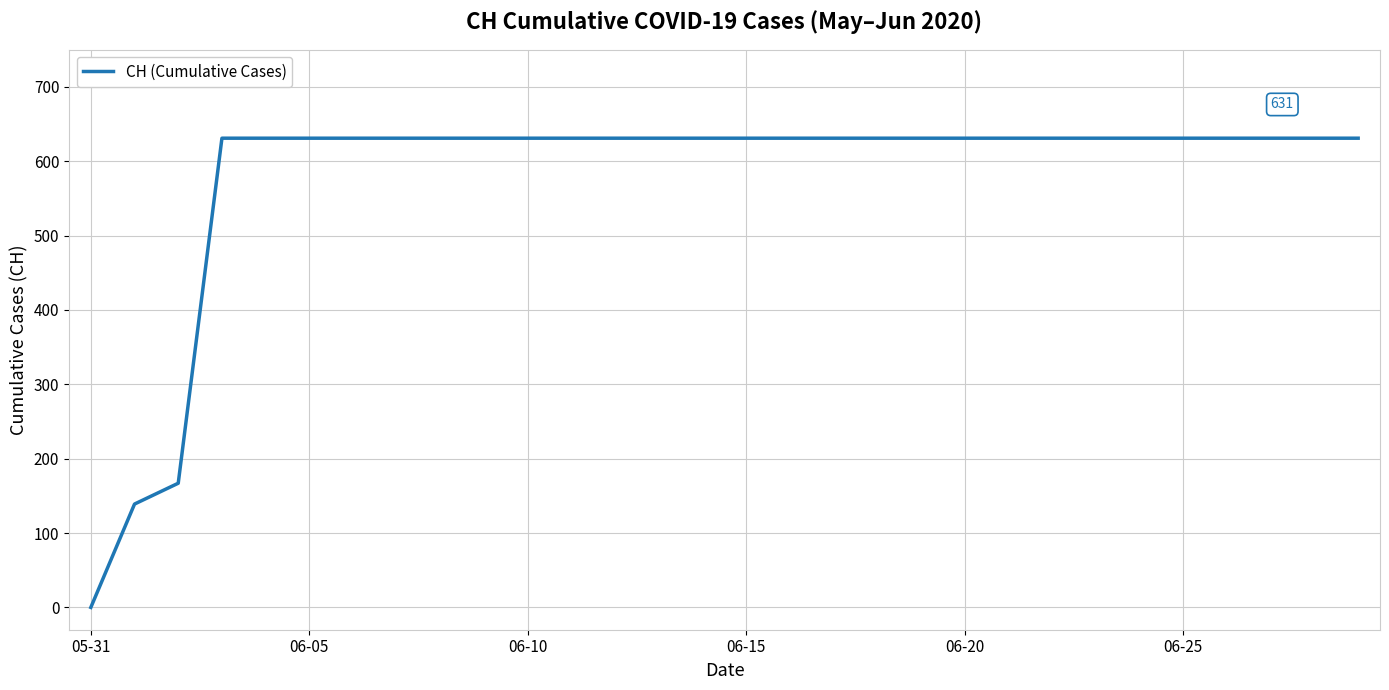

What is the maximum value shown in the chart?

631